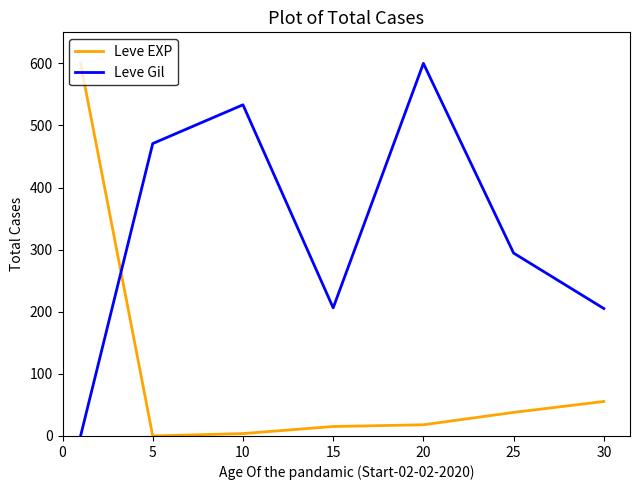

List the series in order of their overall mean, highest first.

Leve Gil, Leve EXP